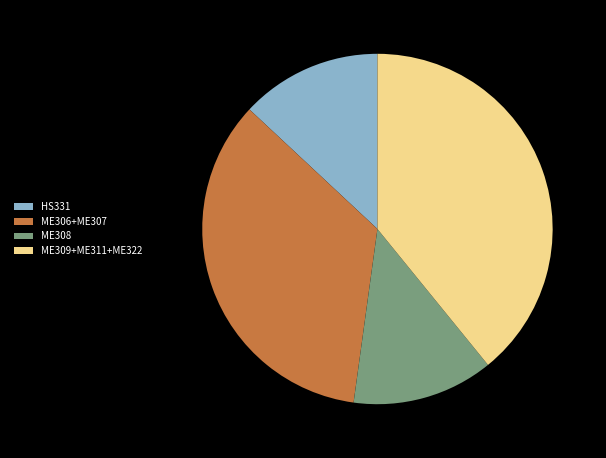

Is it true that ME309+ME311+ME322 is 32% of the pie?

False